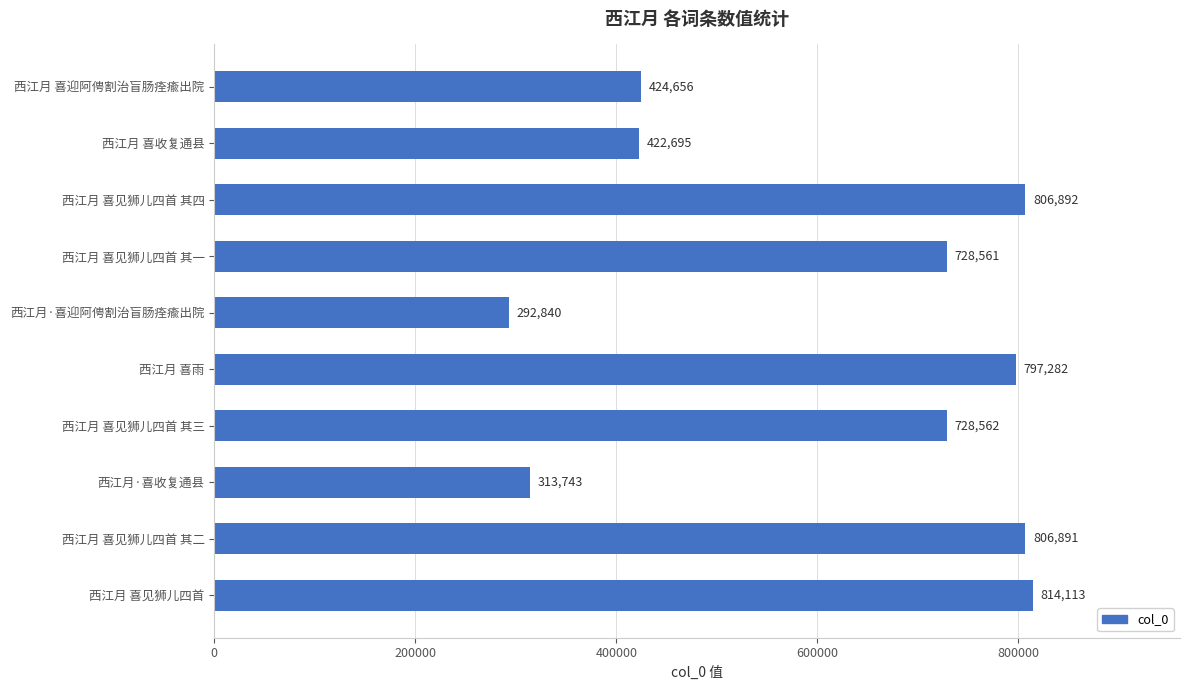

Reading top to bottom, what are all the values shown in this chart?

424656	422695	806892	728561	292840	797282	728562	313743	806891	814113